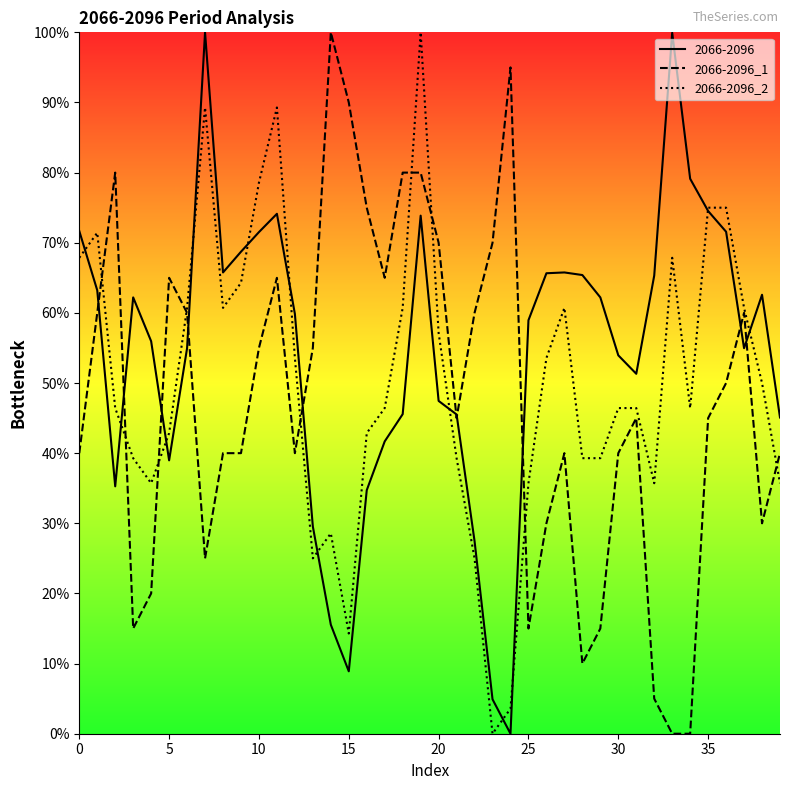

The 2066-2096 series shows 61.9 at 20. True or false?

False